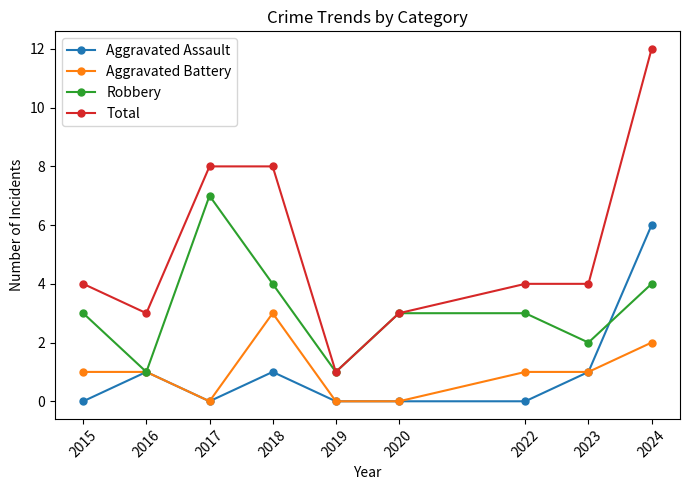

Is this an area chart (filled region under the line)?

No